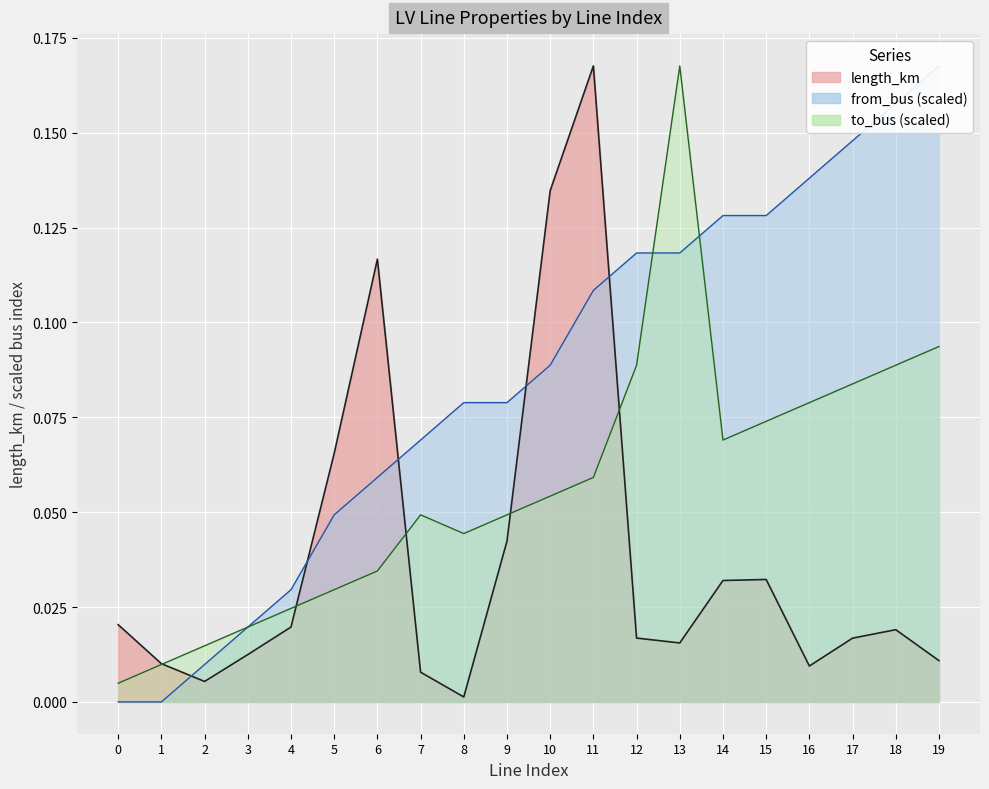

The value of from_bus at 3 is 0.0. True or false?

False